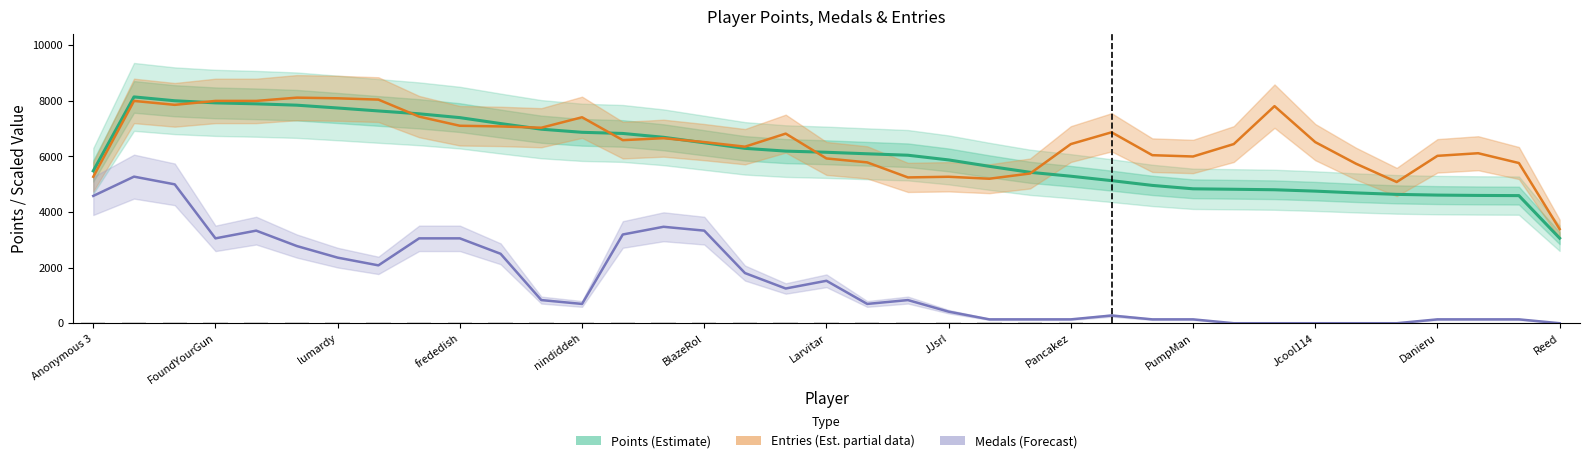

How many categories are shown in the chart?

37